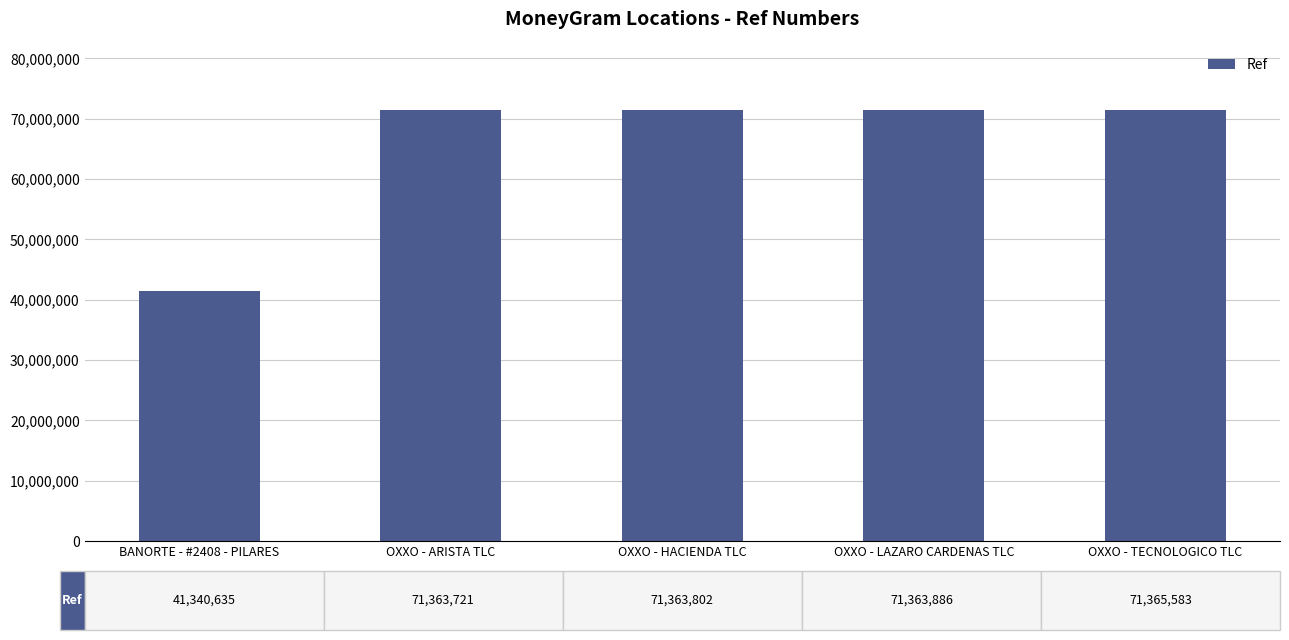

Are the bars horizontal?

No